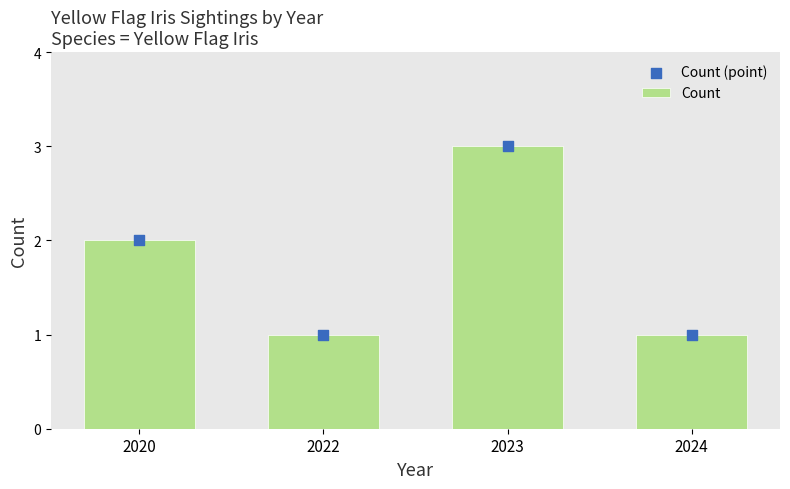

What are all the series names shown in the legend?

Count, Count (point)